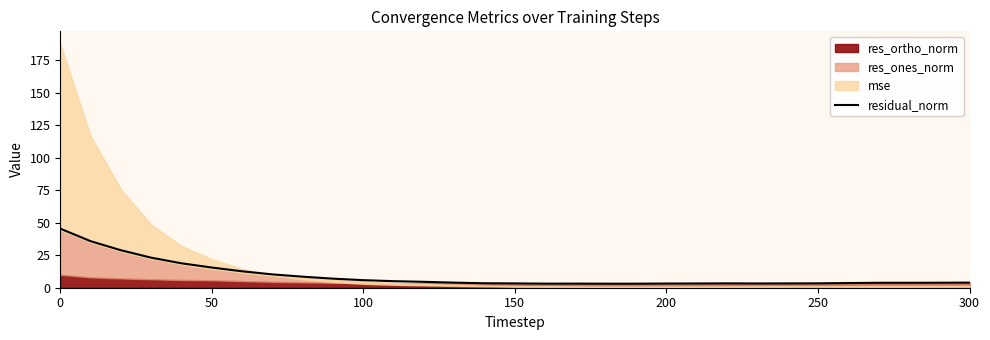

Reading left to right, what are all the values shown in this chart?

45.5	35.9	28.9	23.1	18.8	15.5	12.7	10.3	8.5	7.0	5.8	5.0	4.5	3.9	3.4	3.3	3.1	3.2	3.1	3.1	3.2	3.3	3.3	3.3	3.3	3.4	3.6	3.8	3.8	3.9	3.9